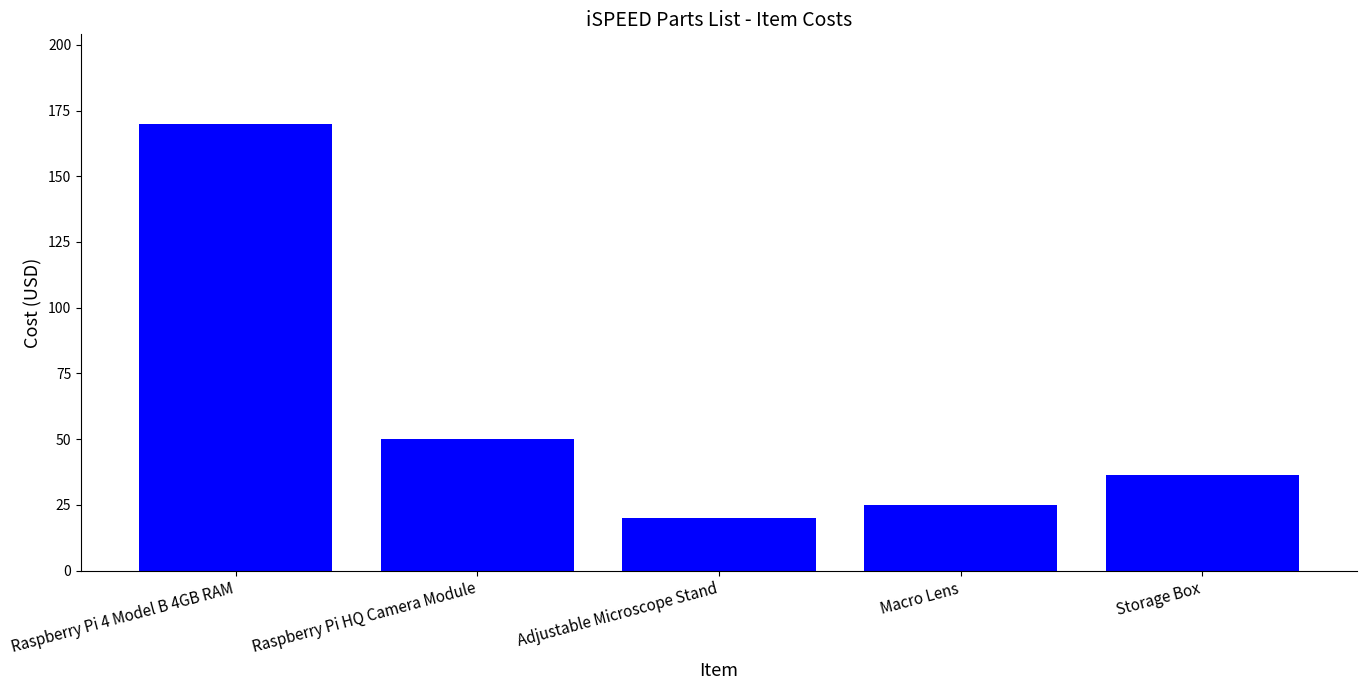

What is the sum of the values at Macro Lens and Raspberry Pi 4 Model B 4GB RAM?

195.0